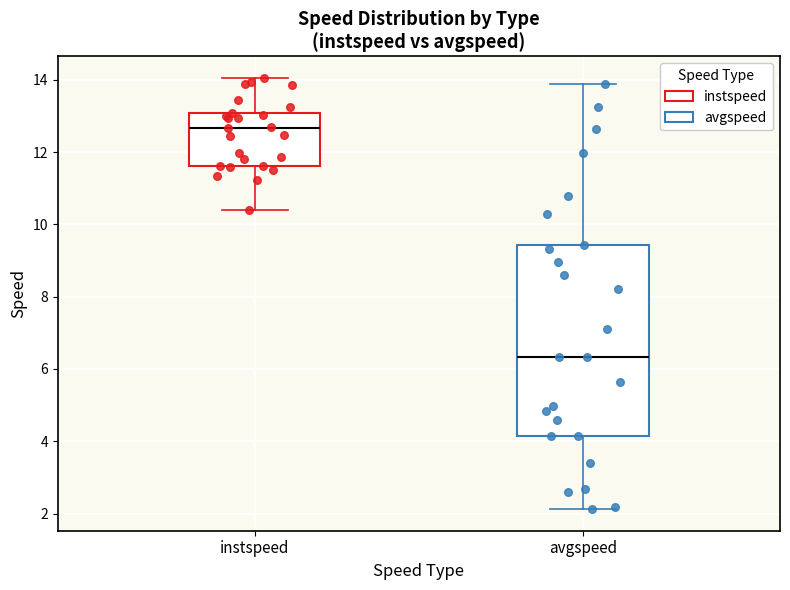

Which box has the highest median line?

instspeed